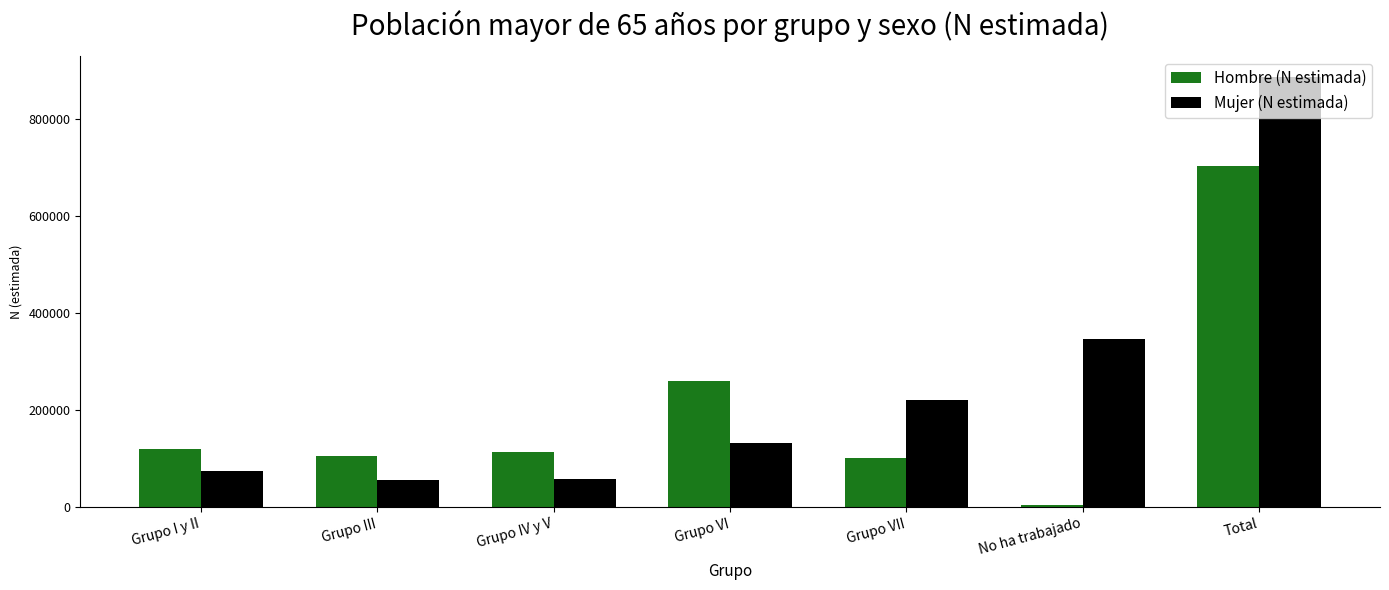

What is the difference between the second highest and minimum values in the Hombre (N estimada) series?

256730